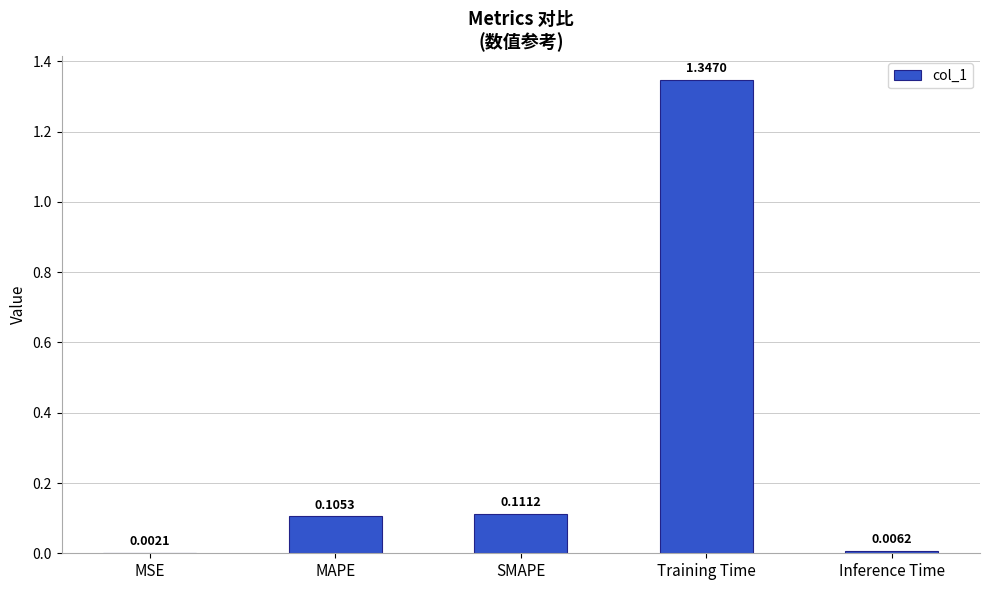

What is the sum of all values?

1.6